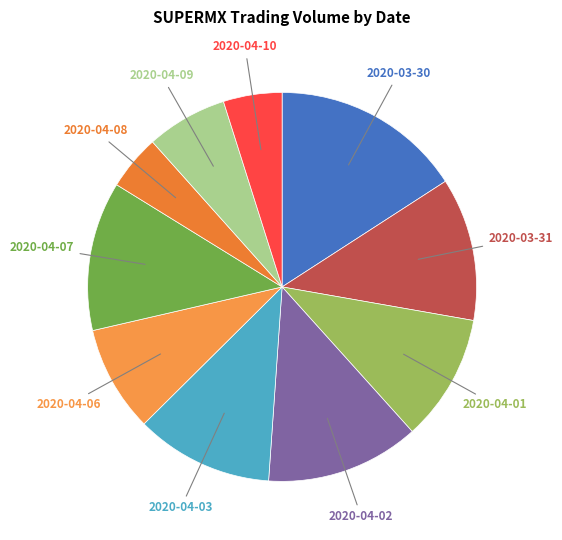

Which slice is the smallest?

2020-04-08